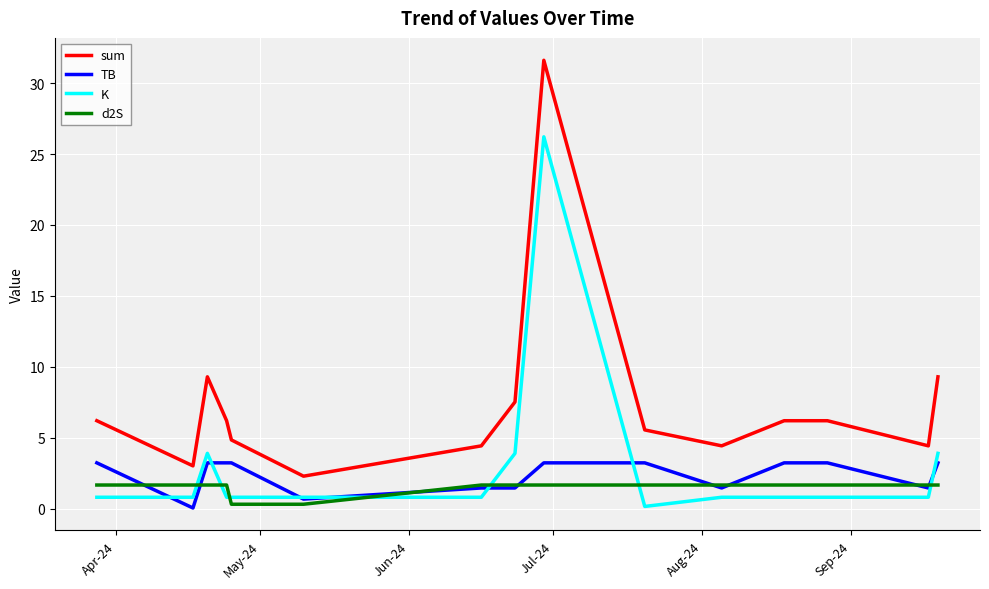

How many lines are shown in the chart?

4